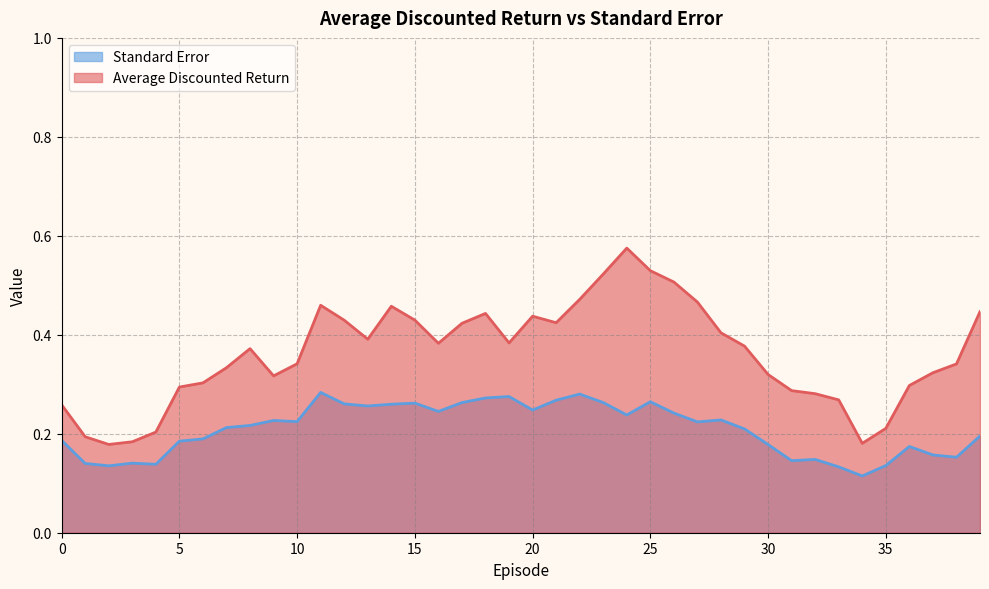

Which series has the largest range (max minus min)?

Average Discounted Return